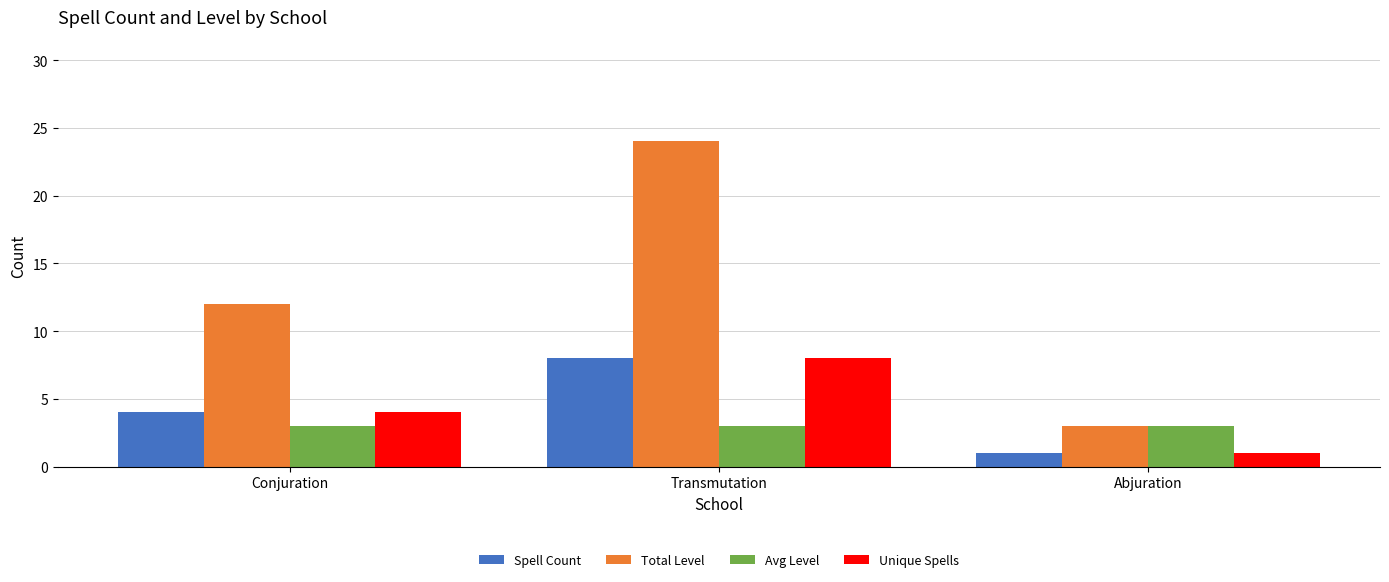

True or false: Total Level has a value of 3 at Abjuration.

True